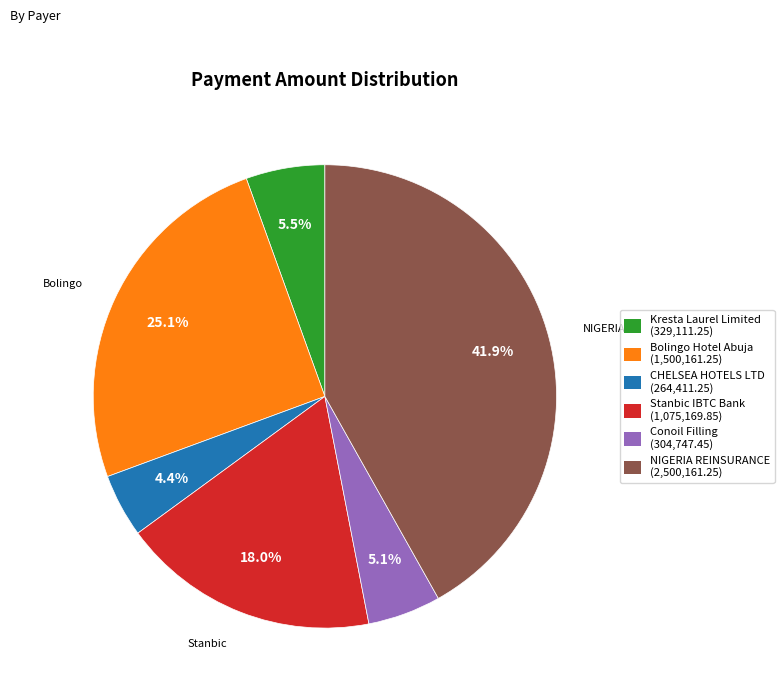

Is the sum of Conoil Filling and Bolingo Hotel Abuja greater than half?

No